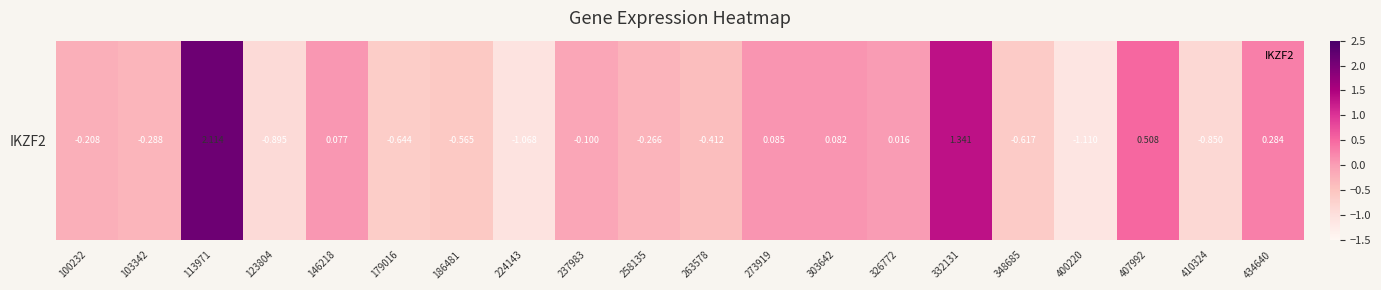

What is the difference between the second highest and minimum values?

2.5